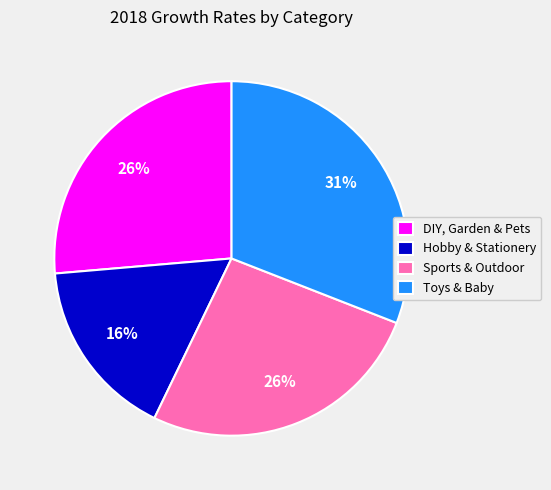

Is it true that Toys & Baby is 44% of the pie?

False